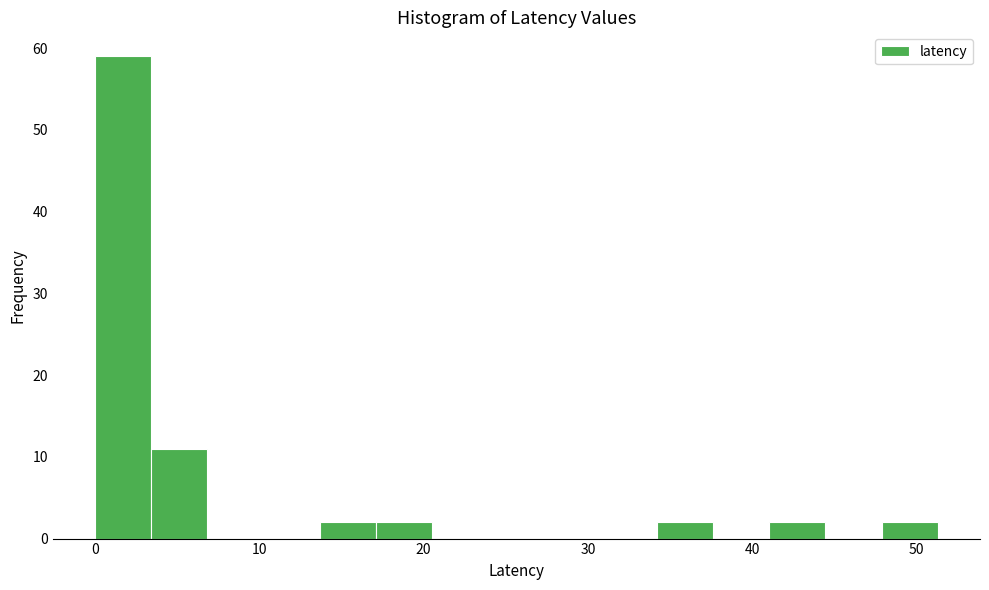

Around what value on the x-axis is the tallest bar? Give the approximate position of its centre, as read against the axis.

2